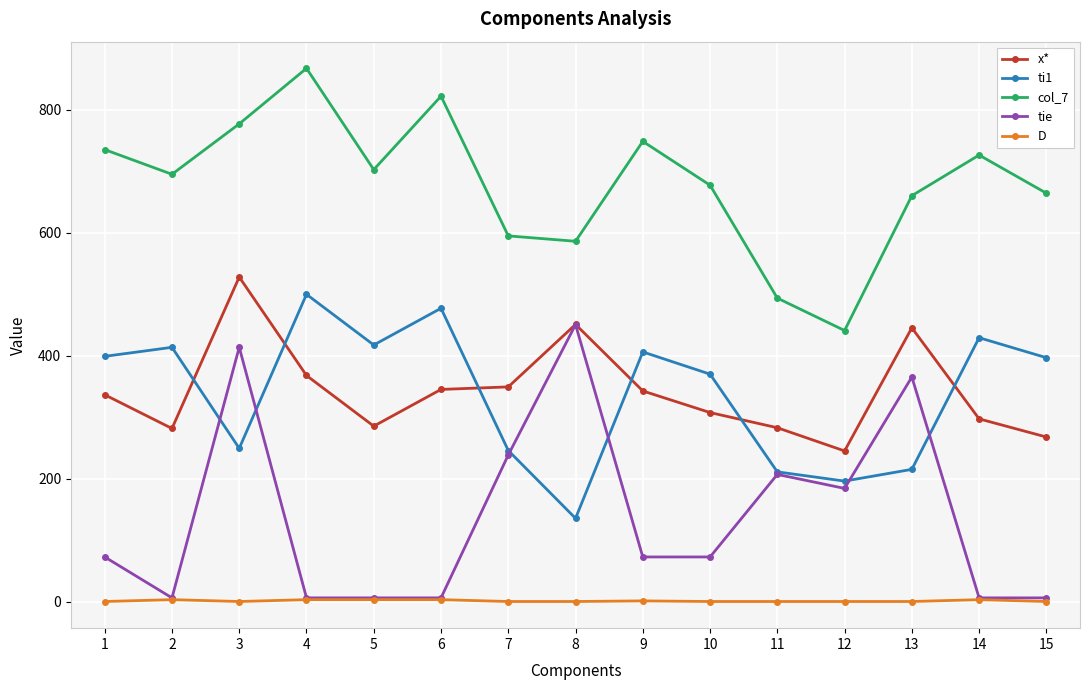

Is it true that col_7 equals 441.0 at 12?

True